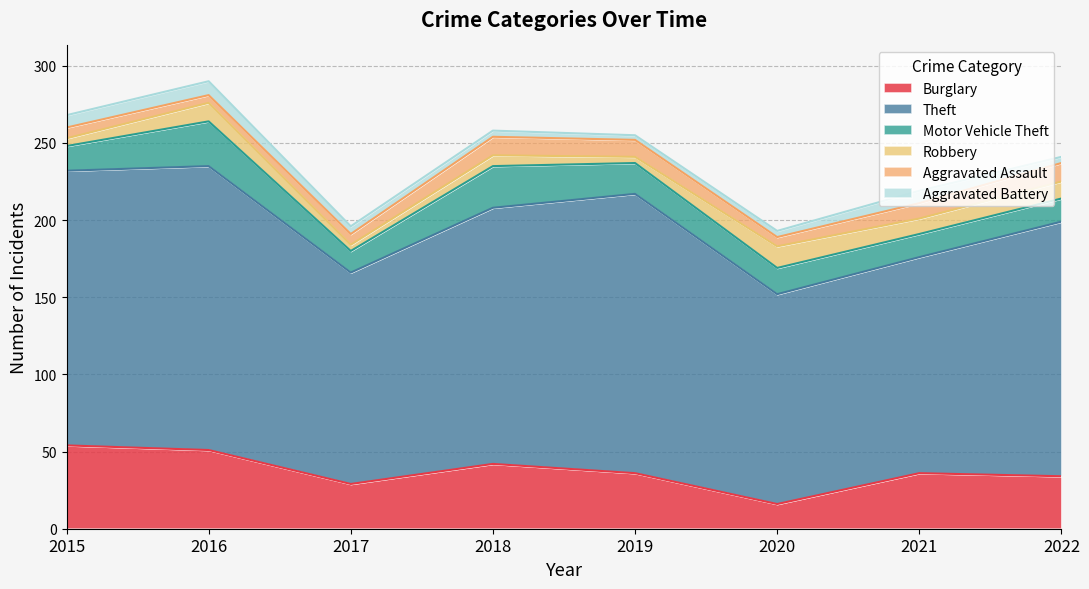

Reading left to right, extract all data points from this chart.

Burglary: 54	51	29	42	36	16	36	34
Theft: 178	184	137	166	181	136	140	165
Motor Vehicle Theft: 16	29	14	27	20	17	15	15
Robbery: 5	12	4	7	4	14	10	11
Aggravated Assault: 7	5	7	12	11	6	10	12
Aggravated Battery: 8	9	5	4	3	4	8	4